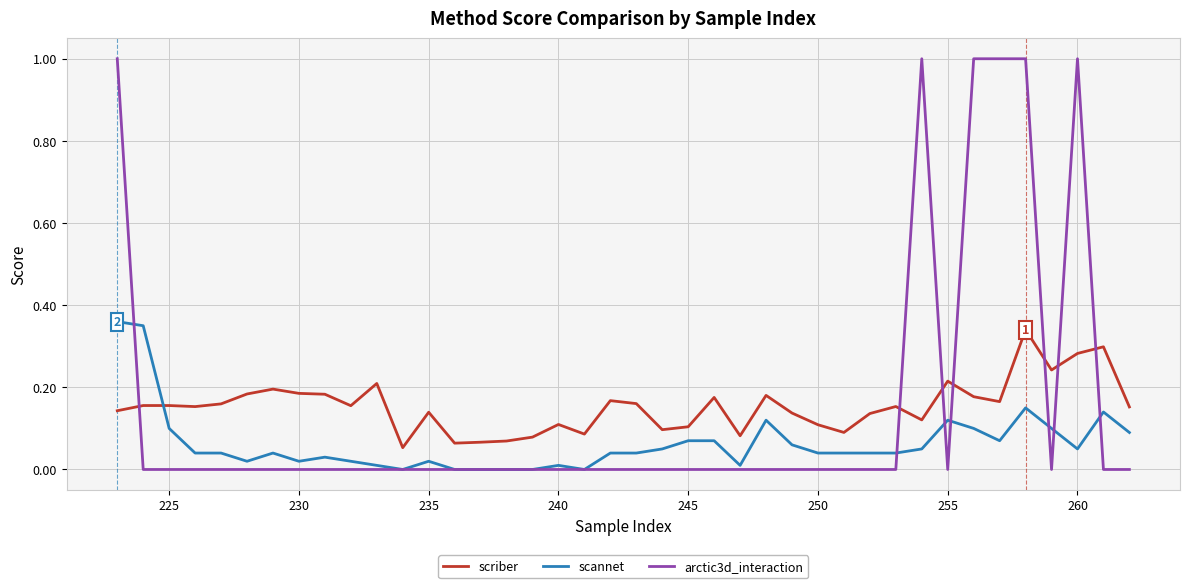

How many times do scriber and scannet cross each other?

1